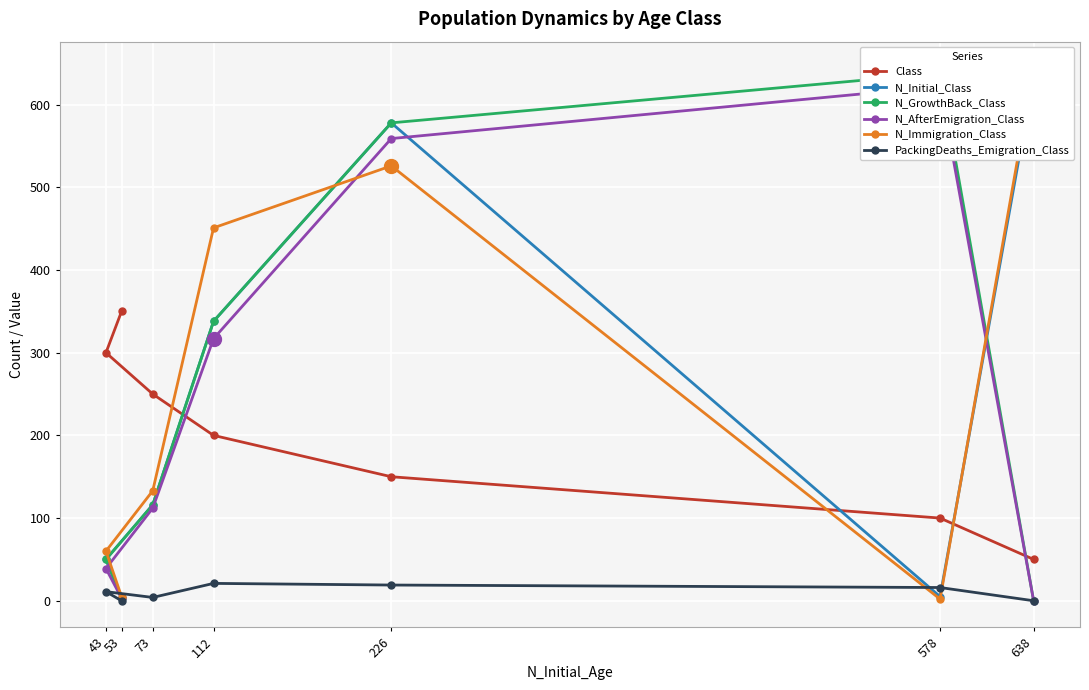

True or false: N_AfterEmigration_Class has a value of 622 at 578.

True